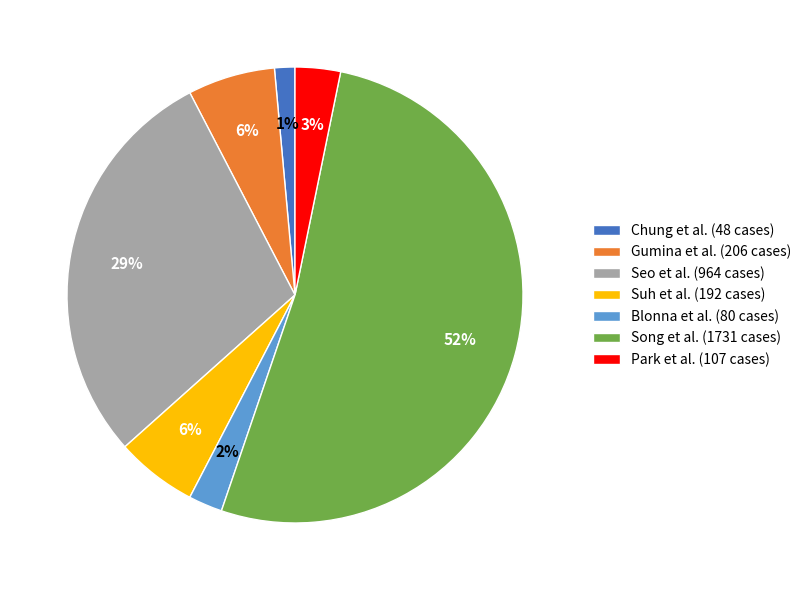

How many slices are in this pie chart?

7